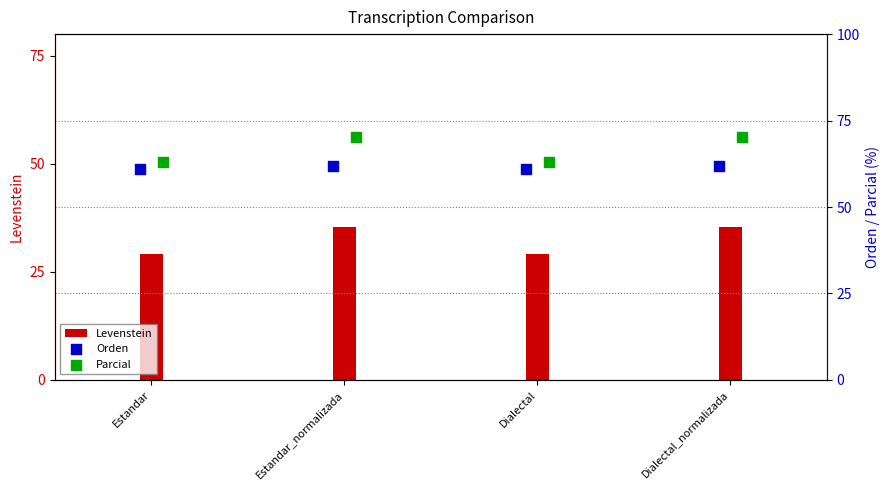

What are all the series names shown in the legend?

Levenstein, Orden, Parcial